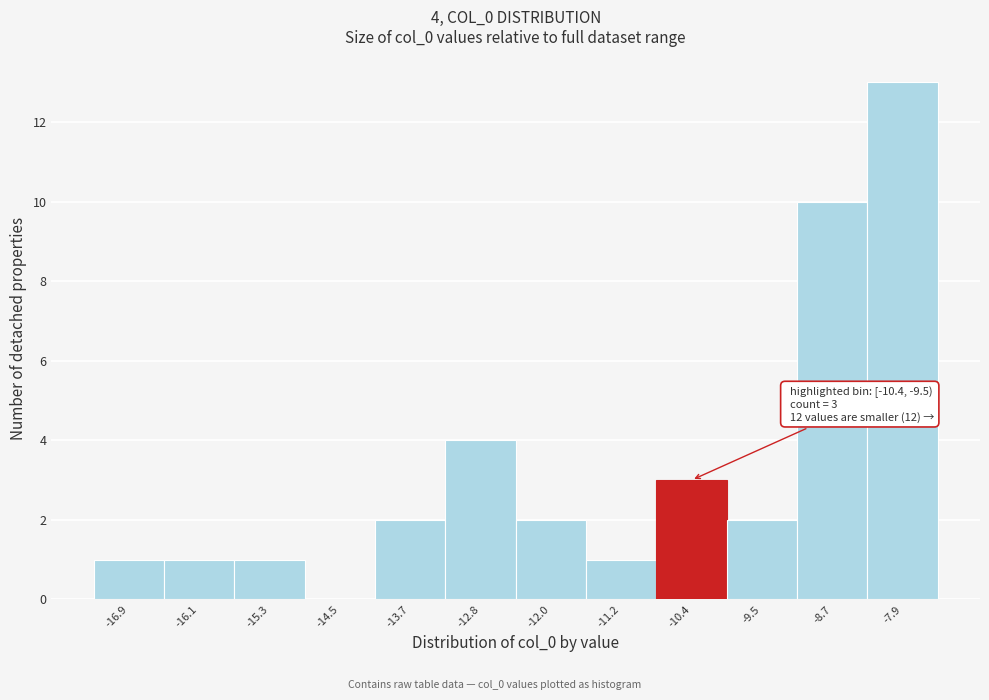

Reading left to right, extract all data points from this chart.

-16.9=1	-16.1=1	-15.3=1	-14.5=0	-13.7=2	-12.8=4	-12.0=2	-11.2=1	-10.4=3	-9.5=2	-8.7=10	-7.9=13